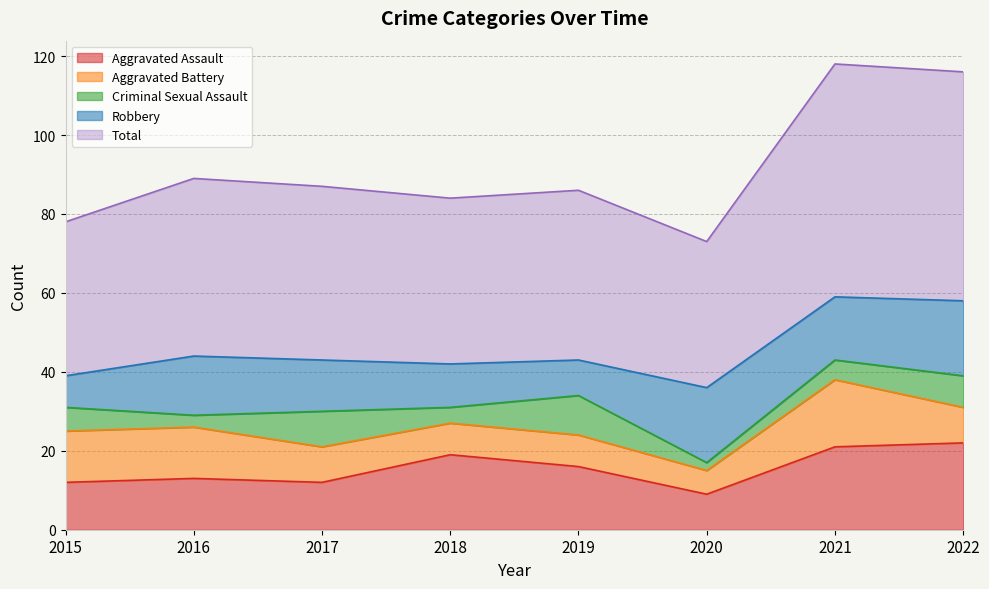

What is the total value across all series at 2022?

116